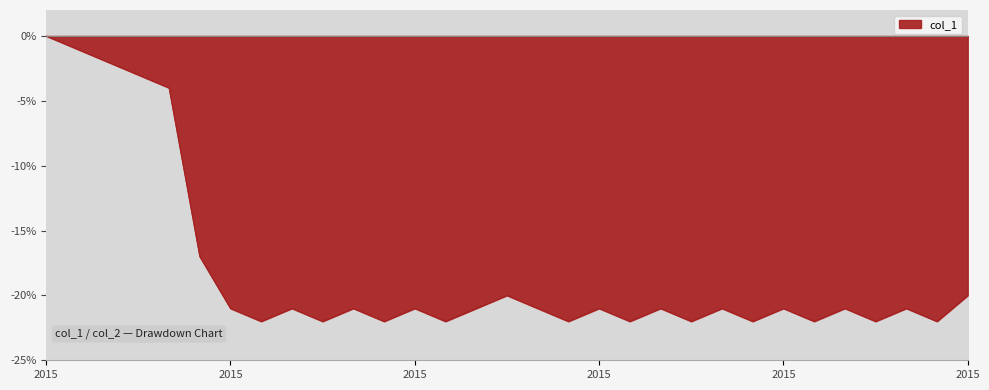

What is the sum of the values at 1428498325 and 1438009513?

-38